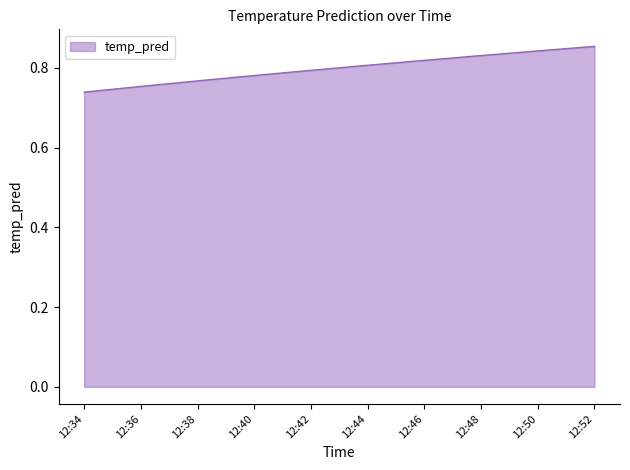

True or false: the data shows 0.4 at 12:52.

False